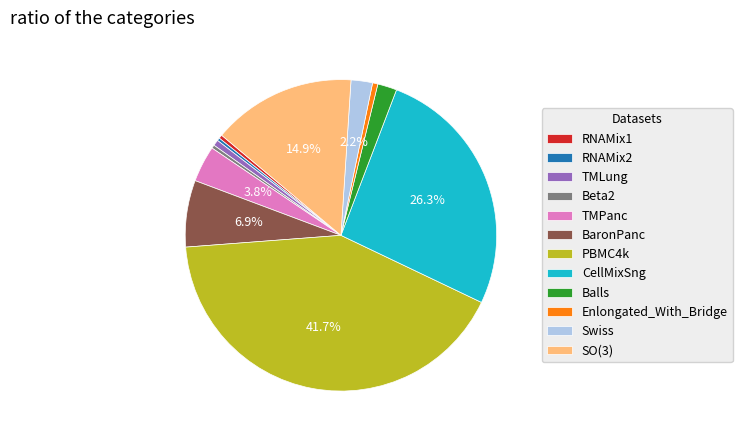

Does RNAMix2 account for over 50% of the chart?

No